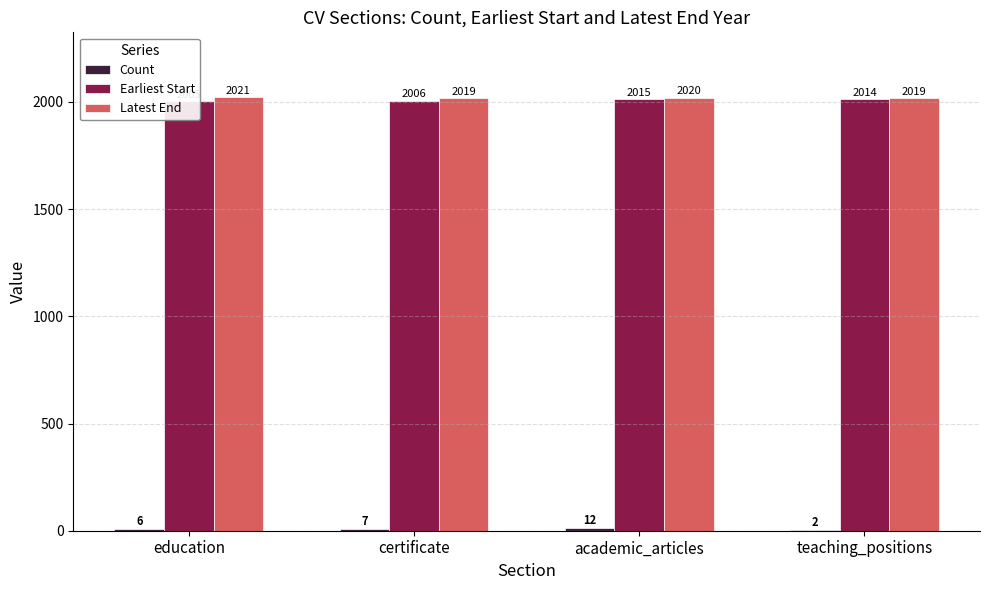

Reading right to left, what are all the values shown in this chart?

Count: teaching_positions=2	academic_articles=12	certificate=7	education=6
Earliest Start: teaching_positions=2014	academic_articles=2015	certificate=2006	education=2005
Latest End: teaching_positions=2019	academic_articles=2020	certificate=2019	education=2021